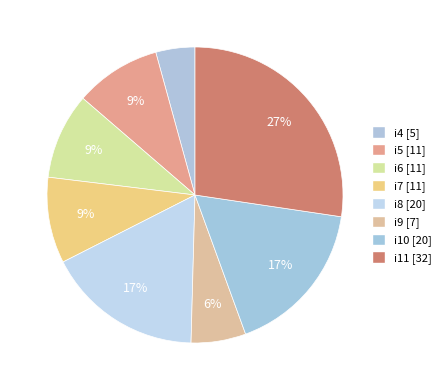

Is the sum of i9 and i4 greater than half?

No